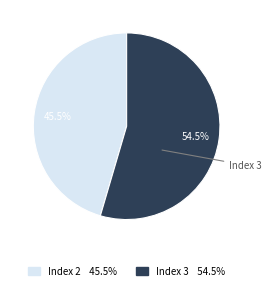

Is there any slice that represents more than half of the pie?

Yes